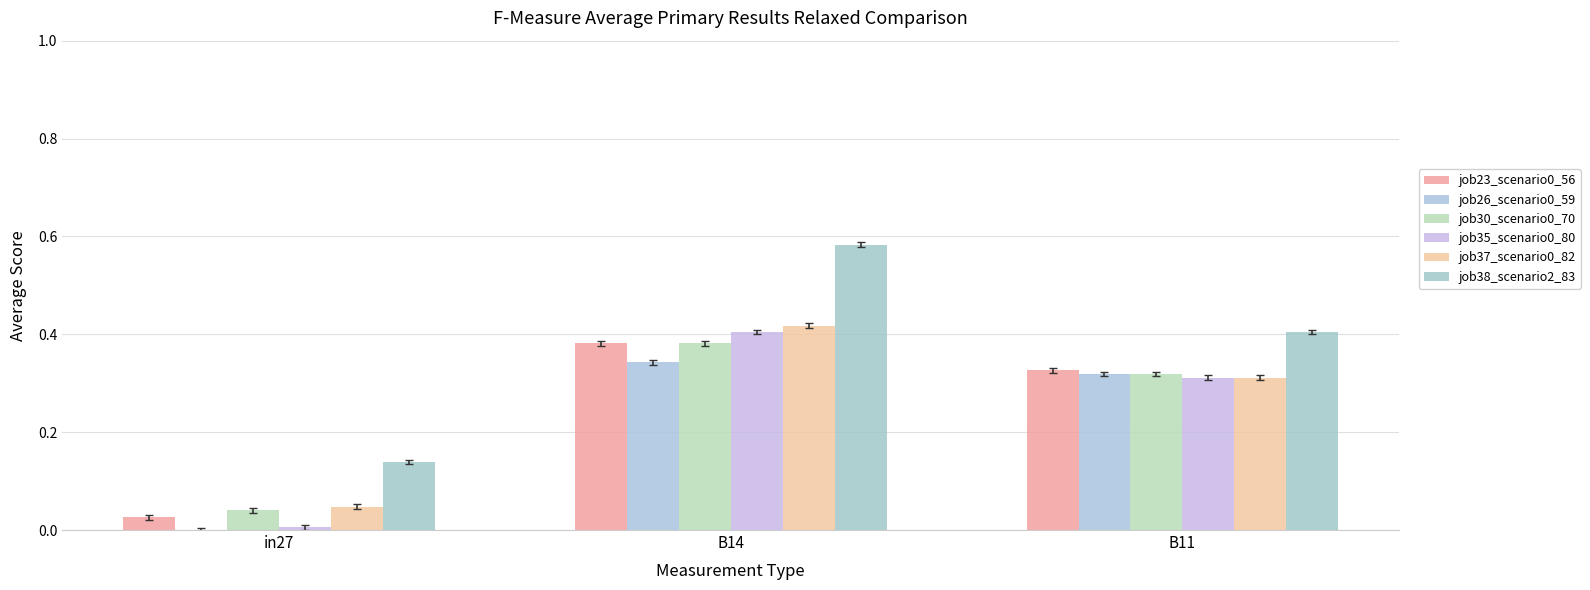

What is the maximum value shown in the chart?

0.6